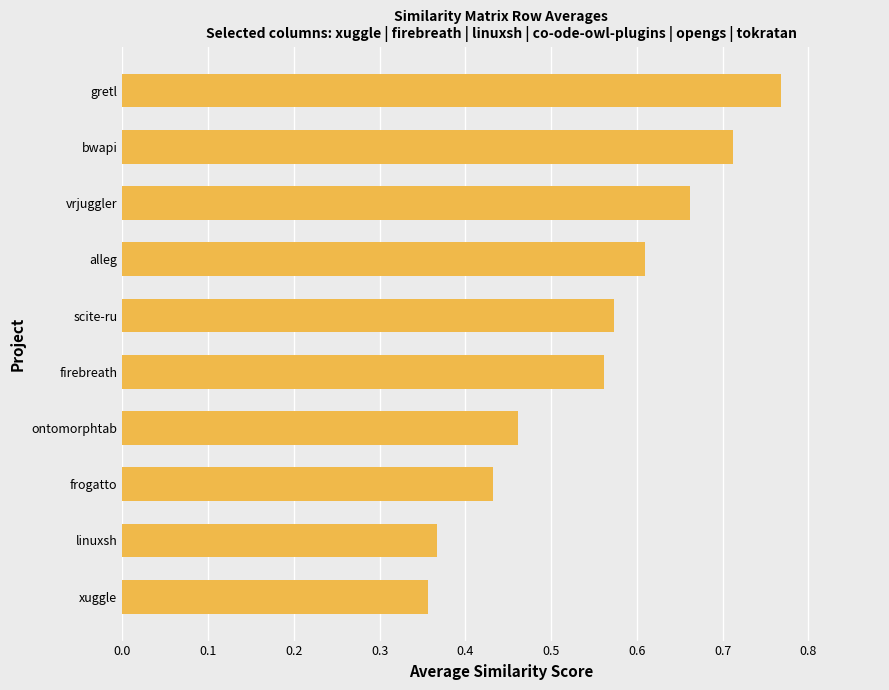

List the labels in order of value, smallest first.

xuggle, linuxsh, frogatto, ontomorphtab, firebreath, scite-ru, alleg, vrjuggler, bwapi, gretl